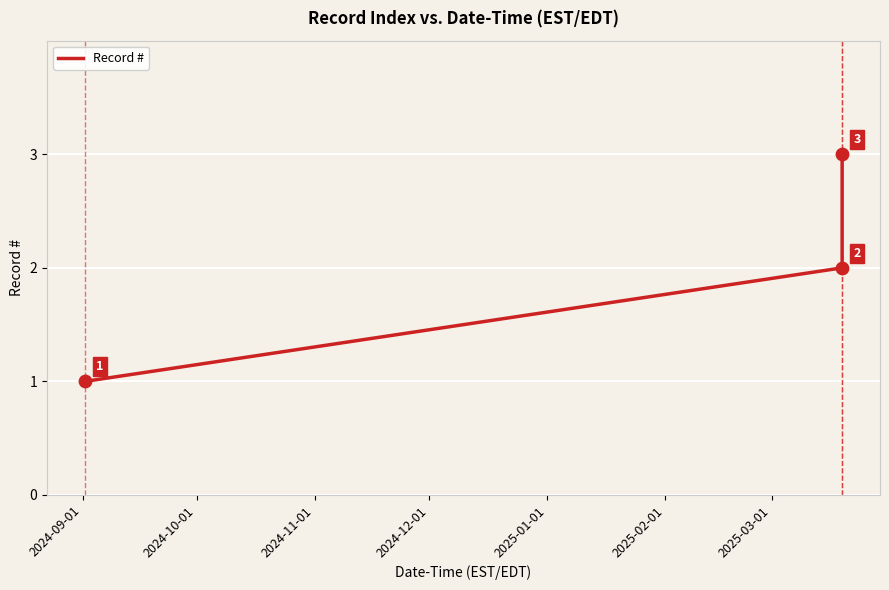

Count the values in the range 1 to 3.

3